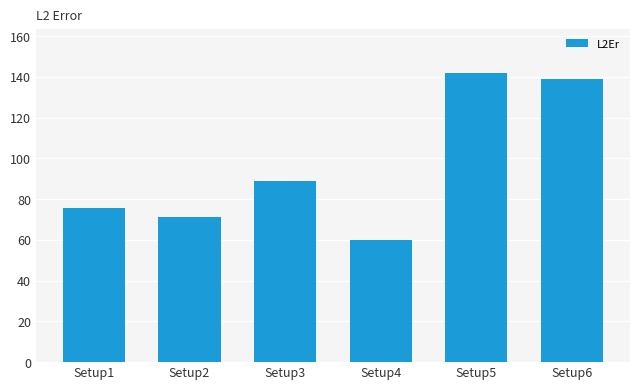

At which label is the value closest to 101?

Setup3